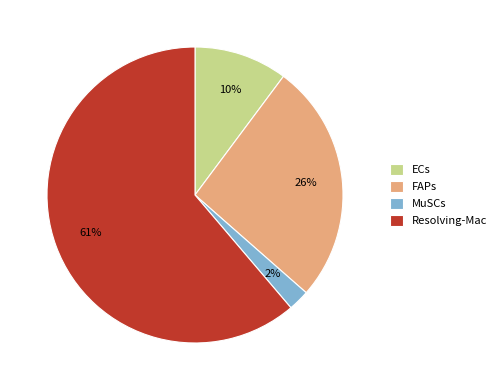

Which category has the biggest portion of the pie?

Resolving-Mac